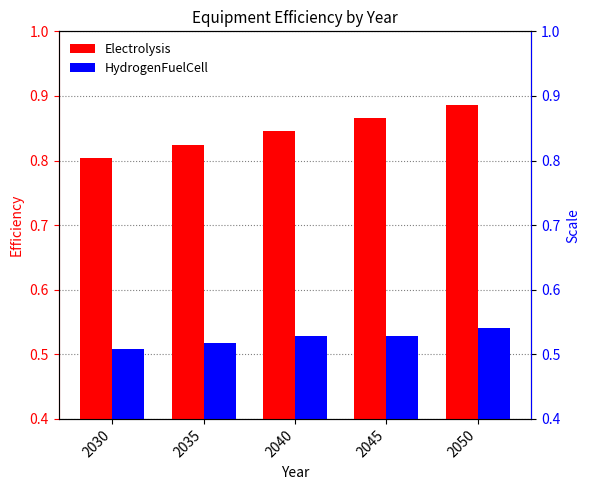

At which label does Electrolysis reach its minimum?

2030